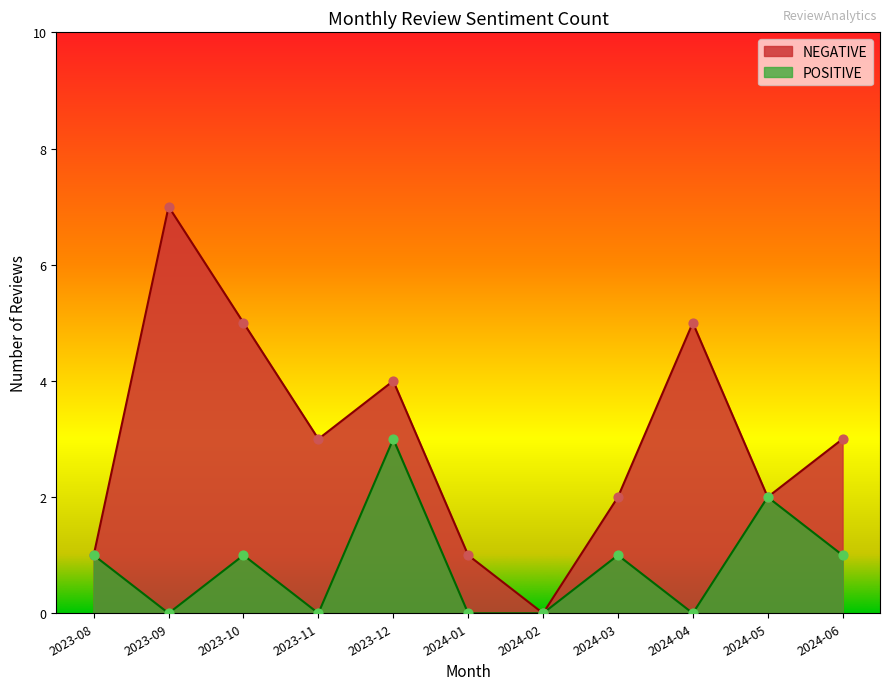

At how many categories does at least one series exceed 5?

1